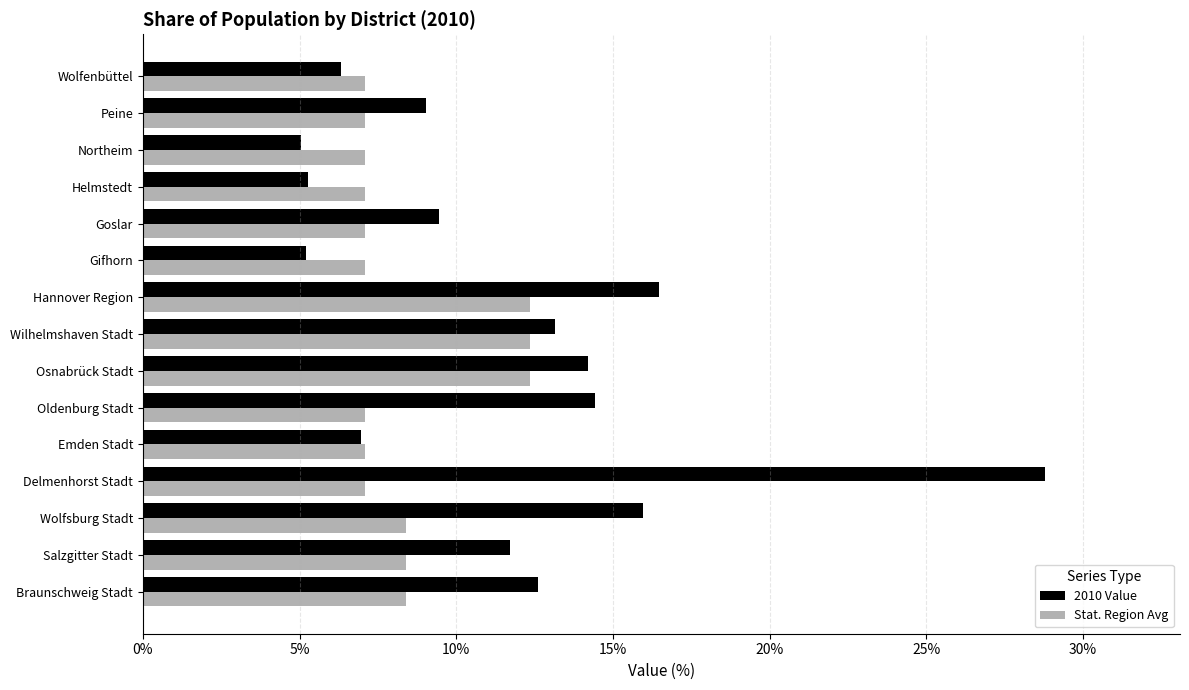

List the series in order of their peak value, lowest first.

Stat. Region Avg, 2010 Value